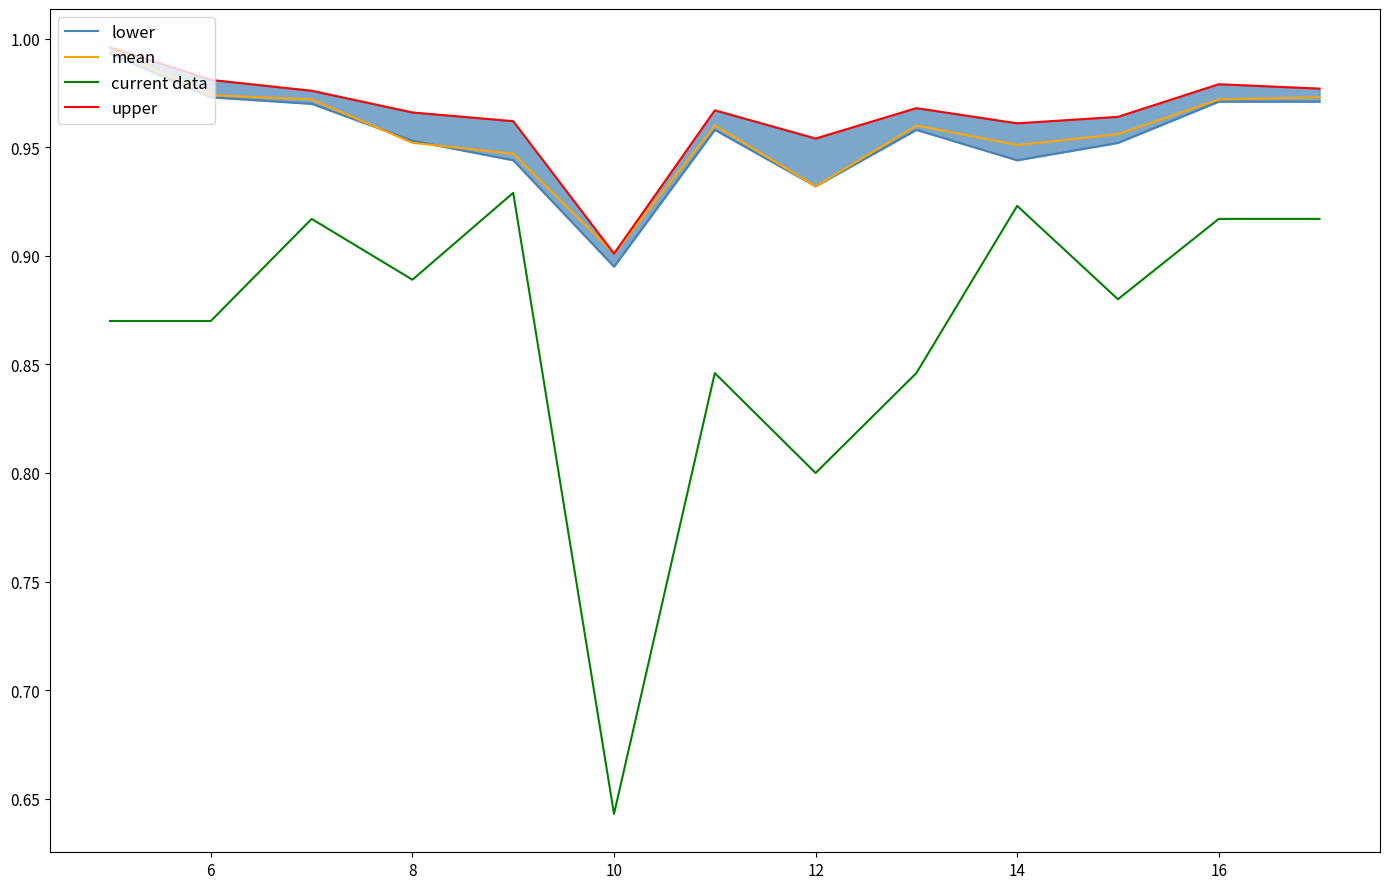

What is the value of the upper point at the 8th from the left?

1.0